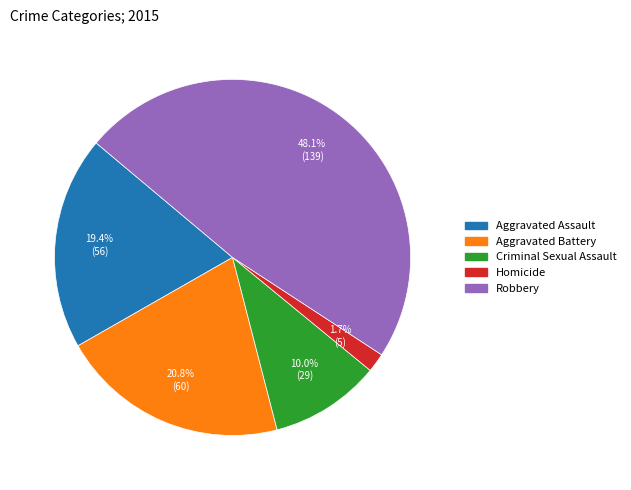

Is it true that Robbery is 48% of the pie?

True